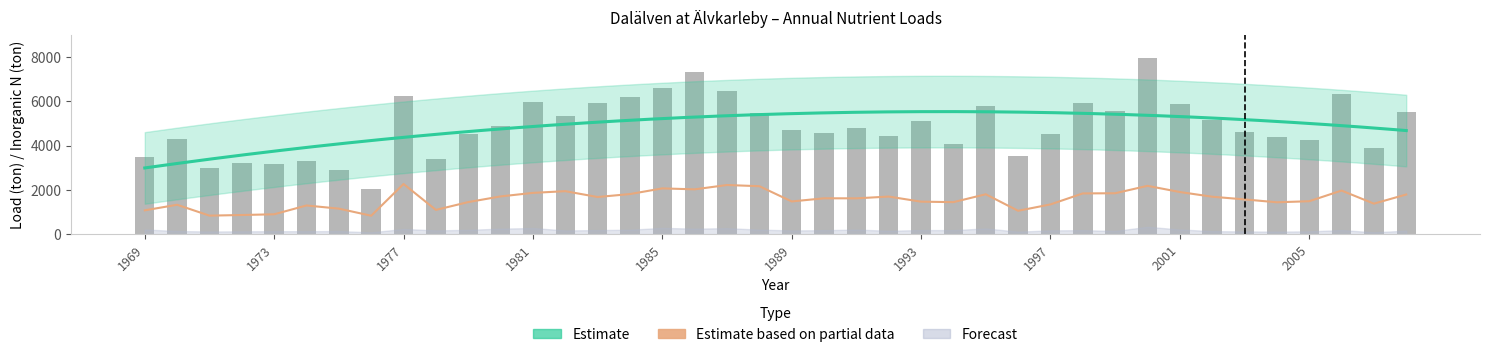

Which category has the lowest value in the Tot_N ton series?

1976